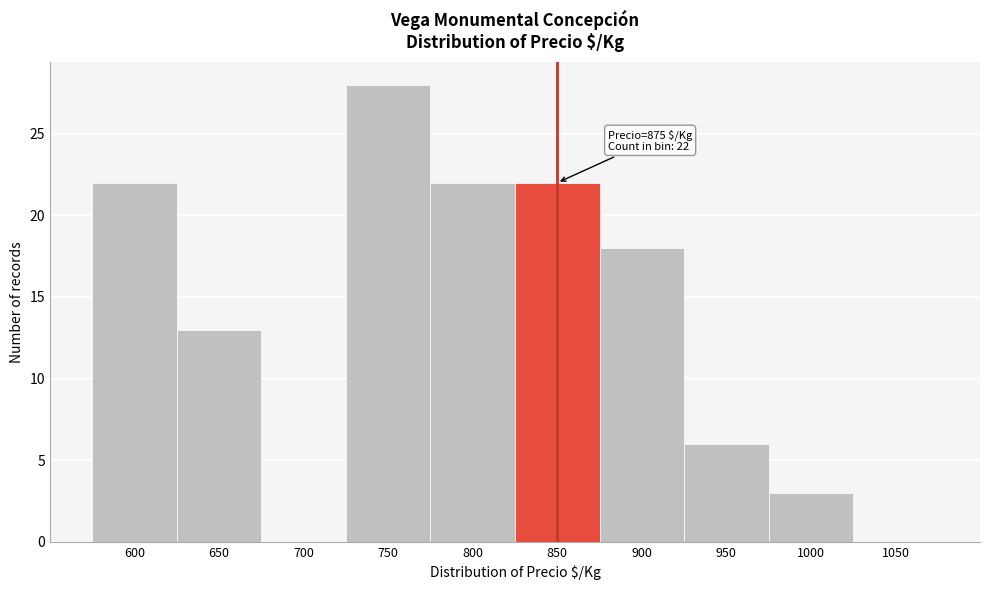

Reading left to right, transcribe all the data shown in this chart.

600=22	650=13	700=0	750=28	800=22	850=22	900=18	950=6	1000=3	1050=0